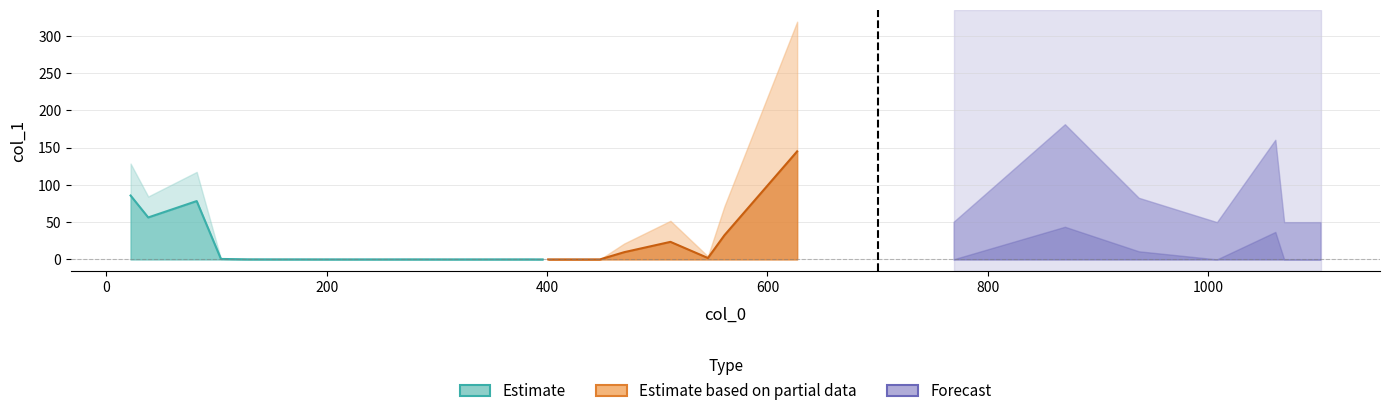

List the labels in order of value, largest first.

627, 22, 82, 38, 870, 1061, 561, 512, 937, 470, 546, 104, 769, 129, 173, 152, 281, 385, 195, 255, 305, 225, 337, 448, 1102, 401, 406, 416, 441, 411, 396, 426, 436, 391, 421, 1089, 431, 1078, 1008, 1069